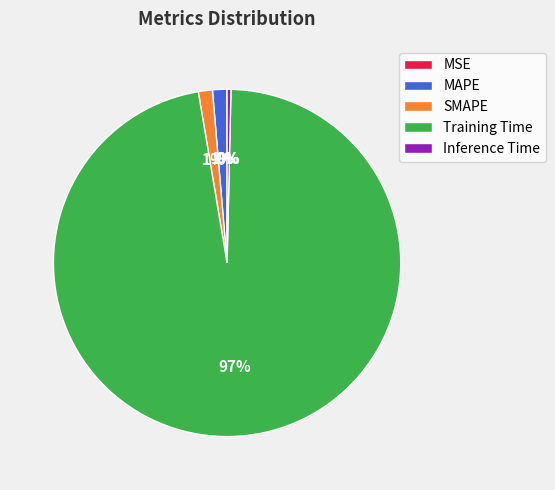

Which slice is the largest?

Training Time